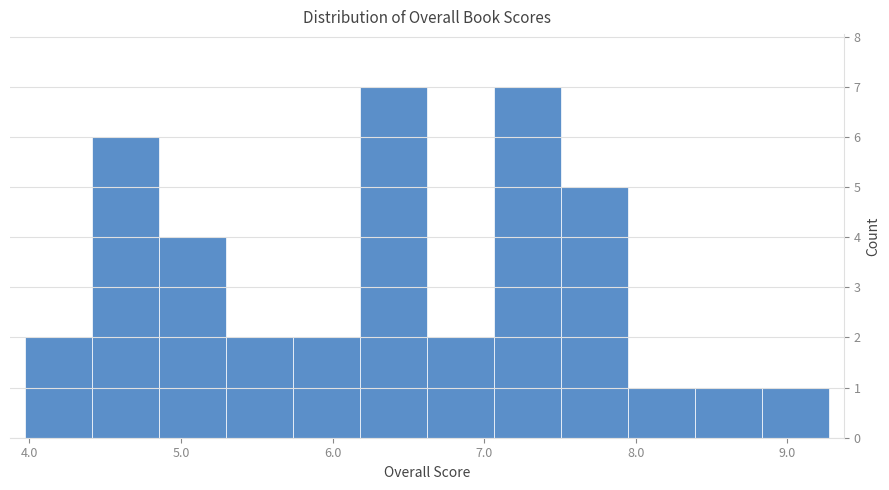

Reading left to right, list every bar in this chart as the range it spans on the x-axis followed by its height. Neither the bar edges nor the heights are printed on the chart, so give them approximately, as read against the axes.

4.0 to 4.4: 2
4.4 to 4.9: 6
4.9 to 5.3: 4
5.3 to 5.7: 2
5.7 to 6.2: 2
6.2 to 6.6: 7
6.6 to 7.1: 2
7.1 to 7.5: 7
7.5 to 7.9: 5
7.9 to 8.4: 1
8.4 to 8.8: 1
8.8 to 9.3: 1